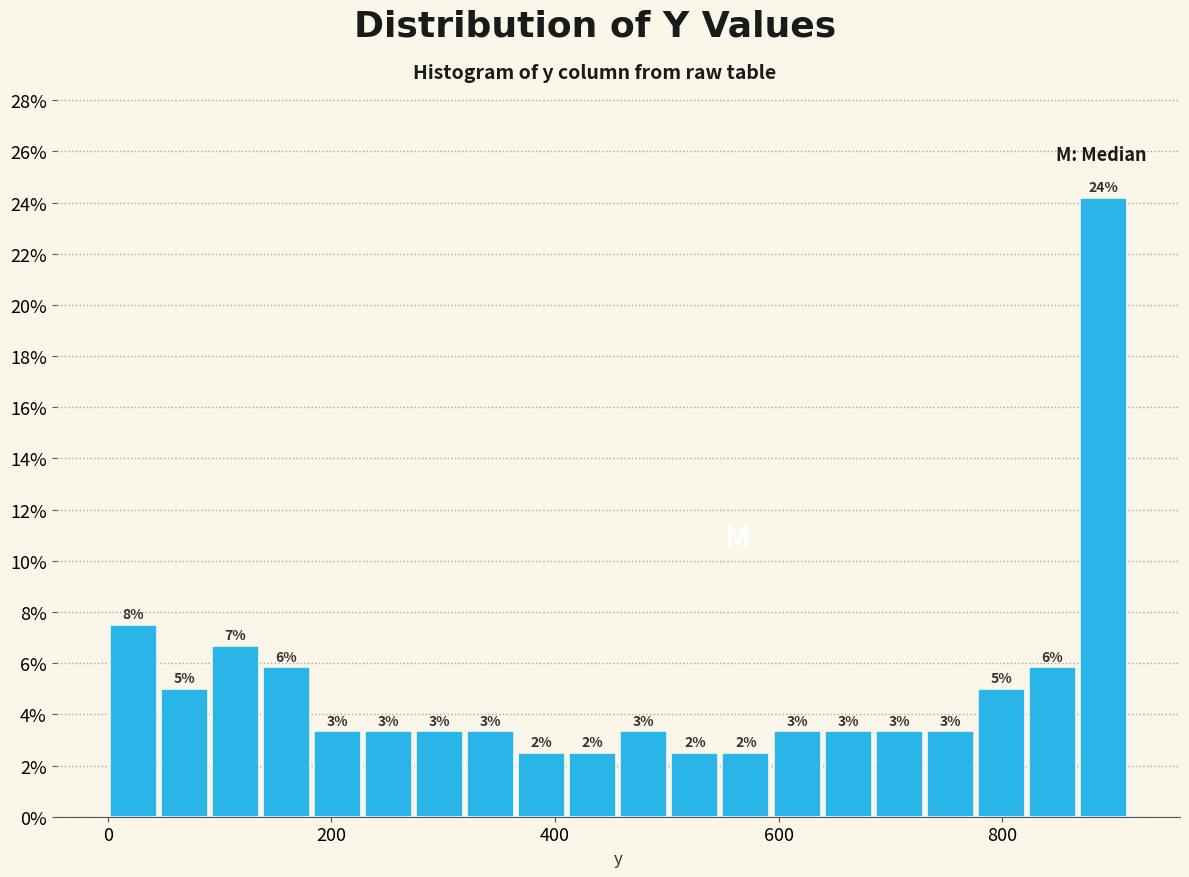

Around what value on the x-axis is the tallest bar? Give the approximate position of its centre, as read against the axis.

900